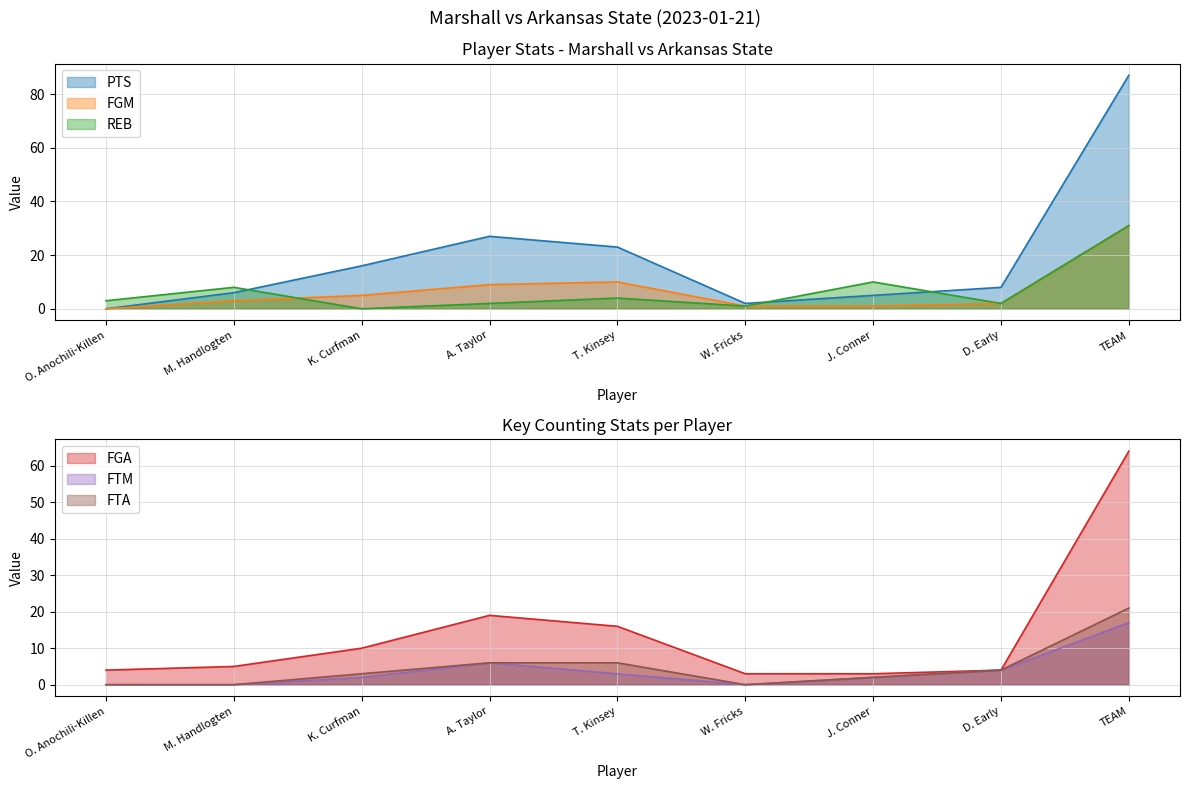

How many values in FTA are above zero?

6